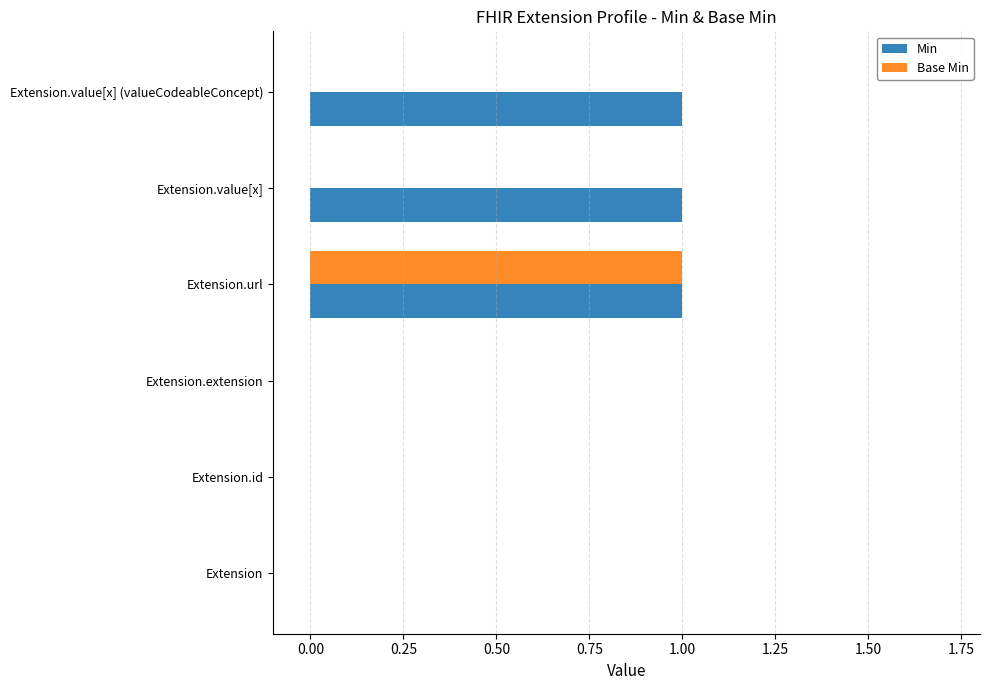

Between Extension and Extension.value[x] (valueCodeableConcept), which series saw the biggest shift?

Min